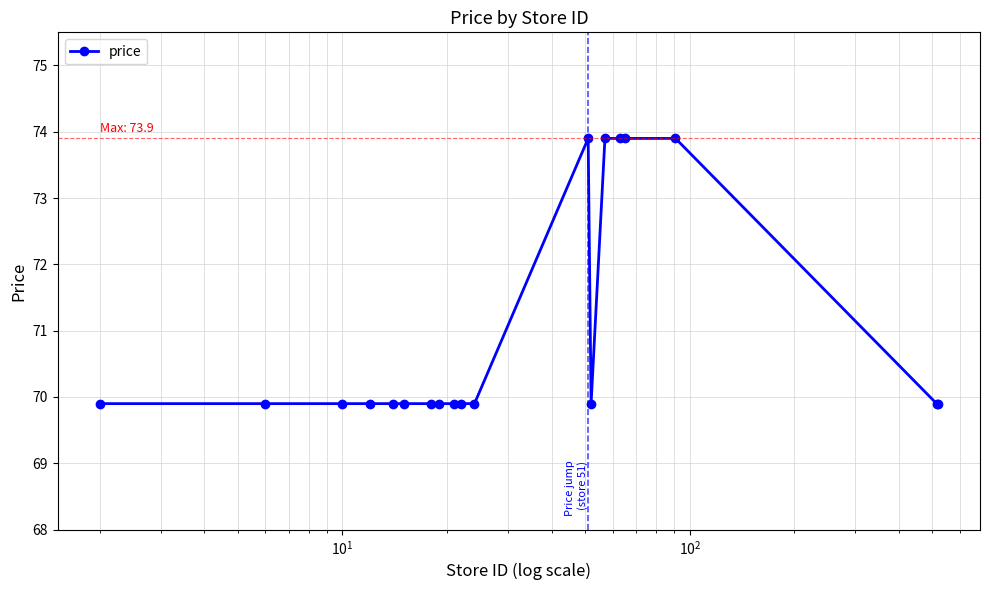

How many values are between 69 and 73?

14